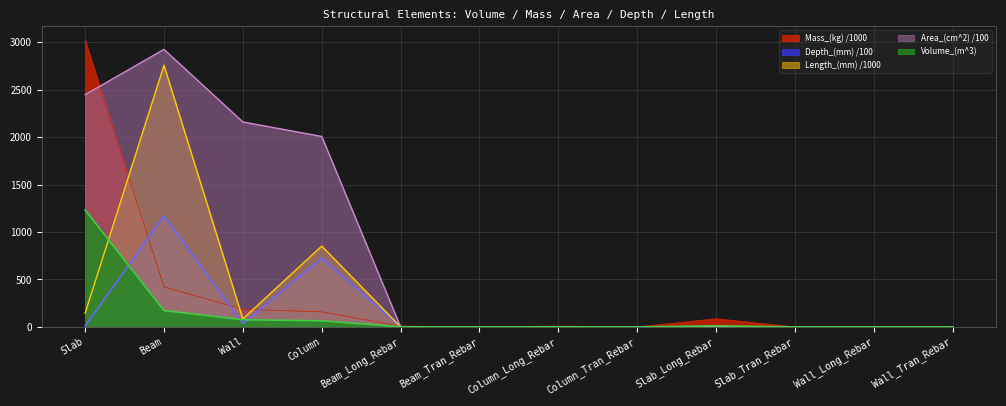

Rank the series at Column_Tran_Rebar from lowest to highest value.

Volume_(m^3), Mass_(kg), Area_(cm^2), Depth_(mm), Length_(mm)